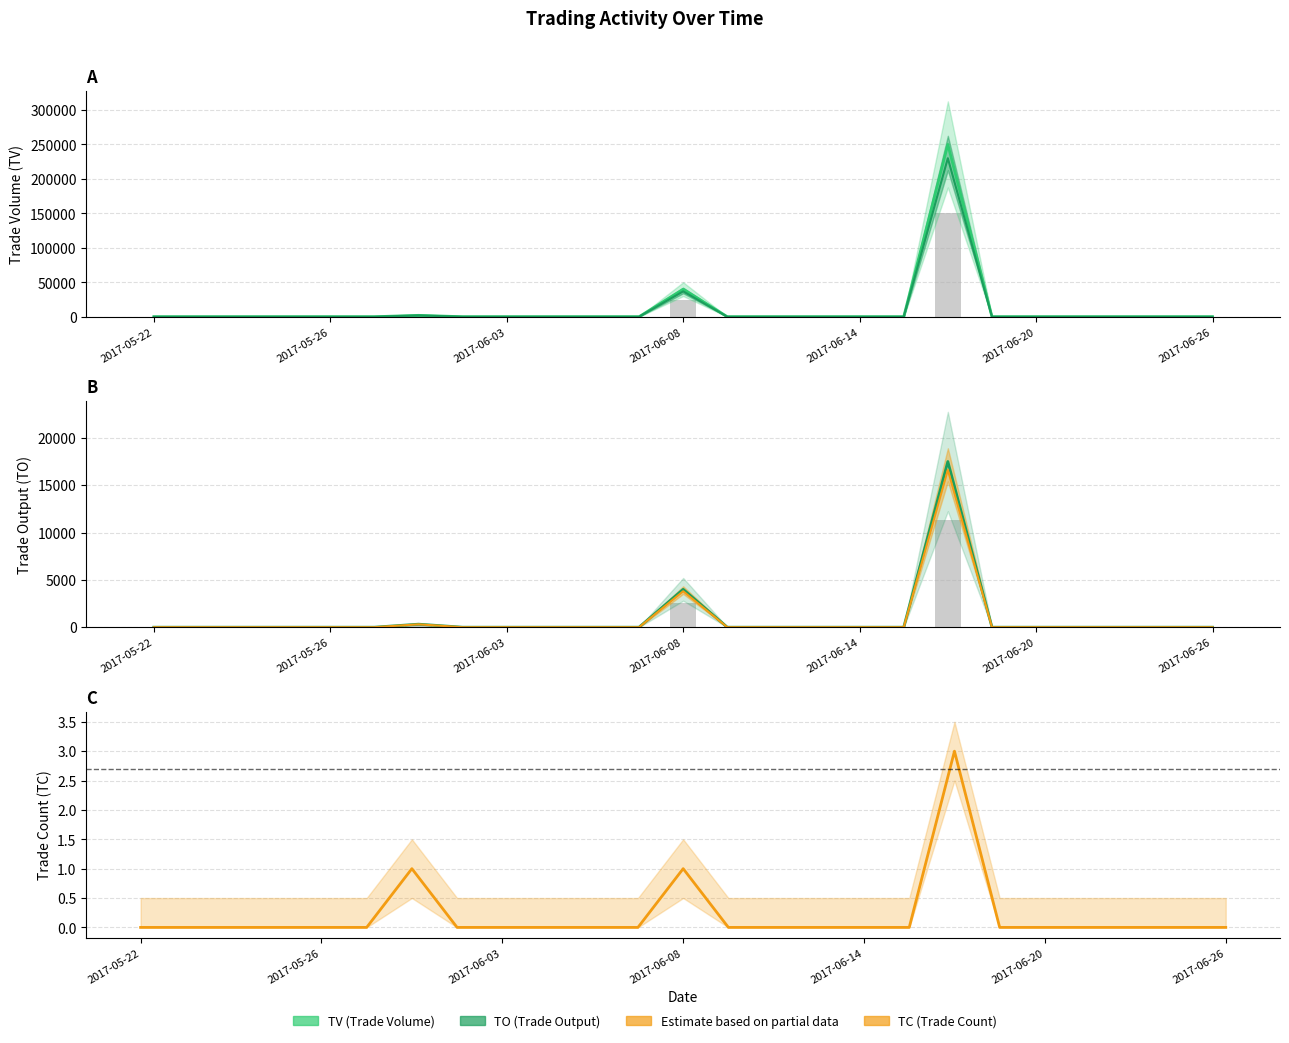

Count the TC values in the range 0 to 1.

24